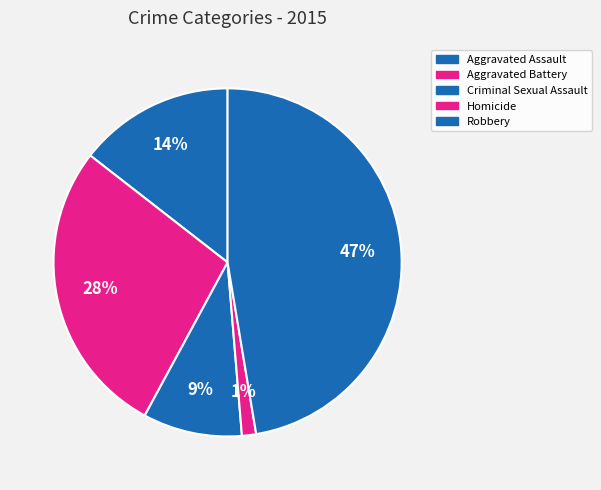

True or false: Homicide accounts for 11% of the total.

False